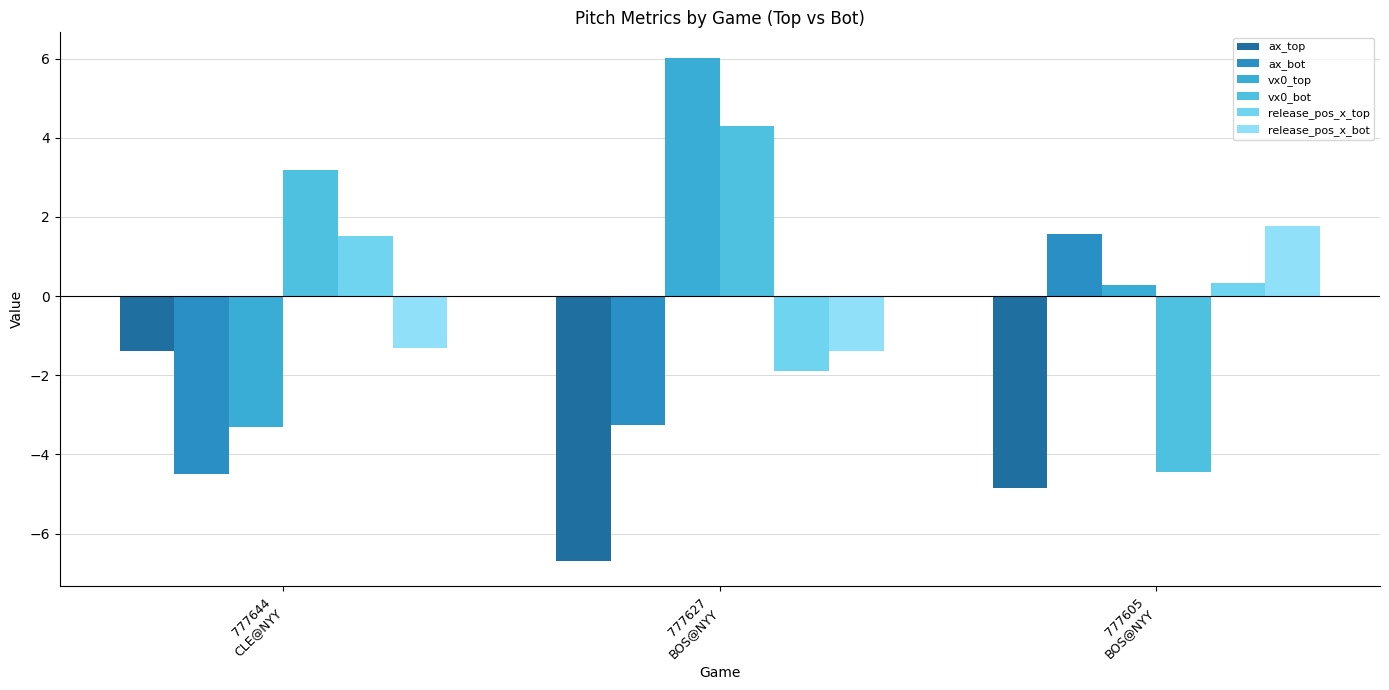

What is the sum of all release_pos_x_bot values?

-0.9